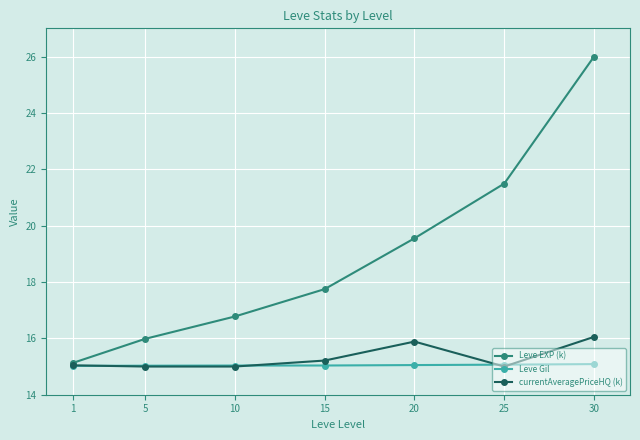

What is the sum of all currentAveragePriceHQ (k) values?

107.2